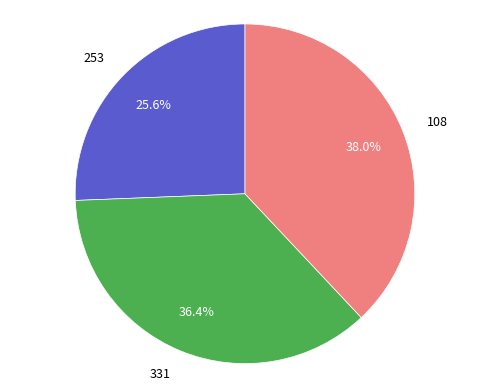

How many segments does this pie chart have?

3